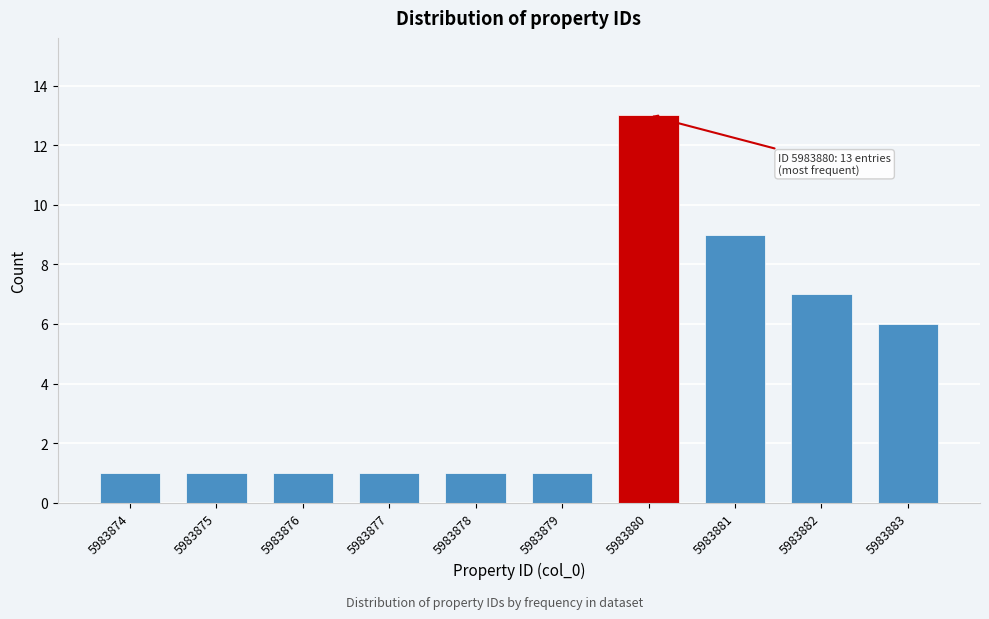

Reading right to left, what are all the values shown in this chart?

6	7	9	13	1	1	1	1	1	1